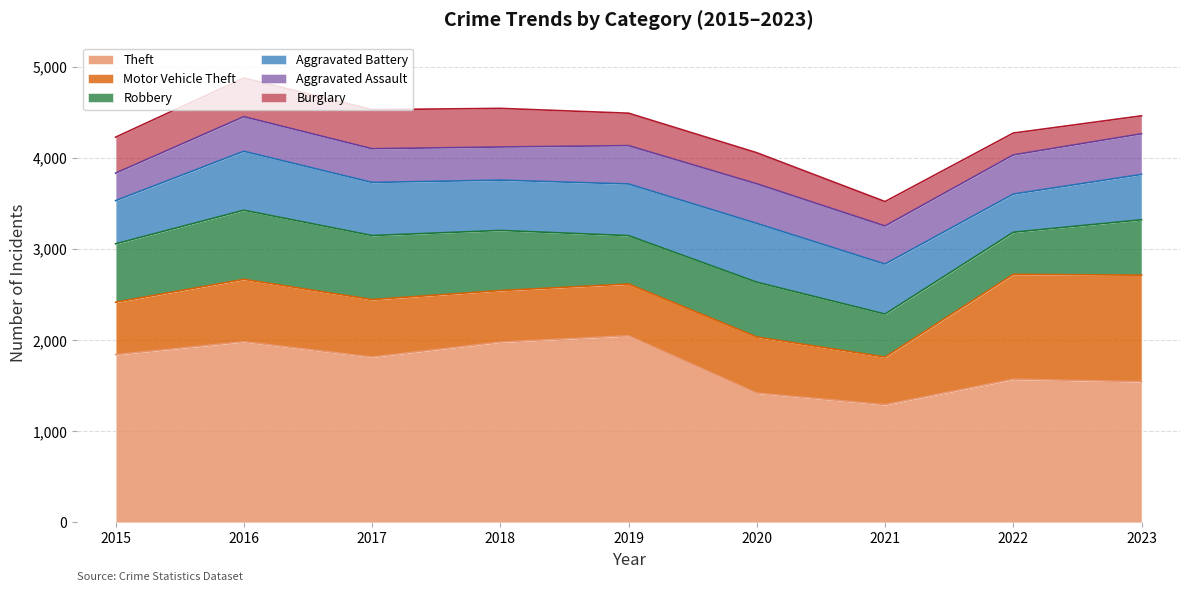

What is the sum of the Burglary values at 2019 and 2020?

697